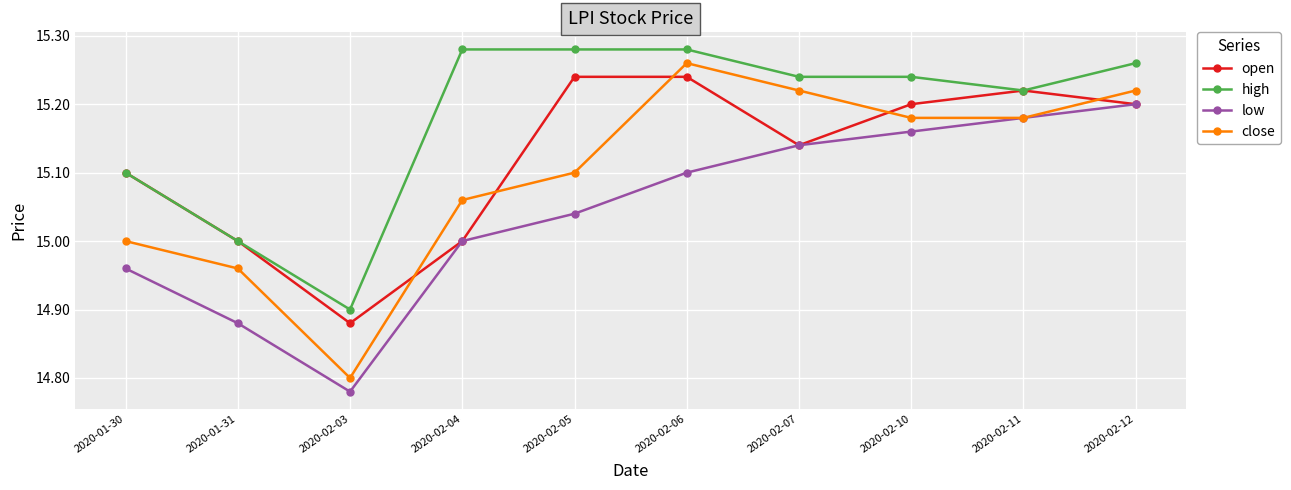

At which label is high closest to 15?

2020-01-31